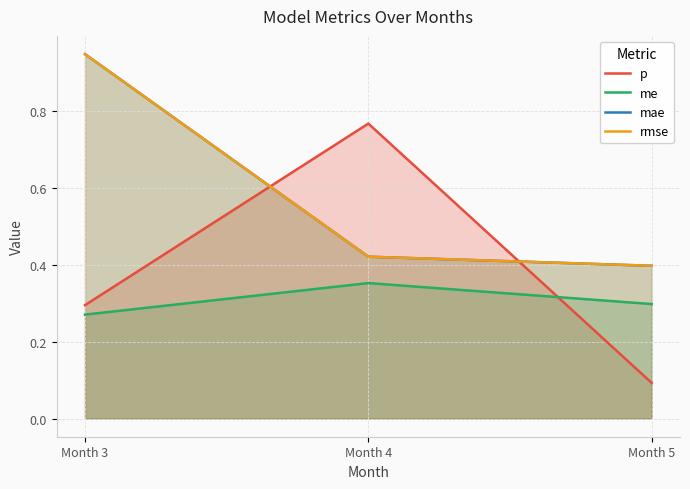

List the labels in order of rmse value, smallest first.

Month 5, Month 4, Month 3